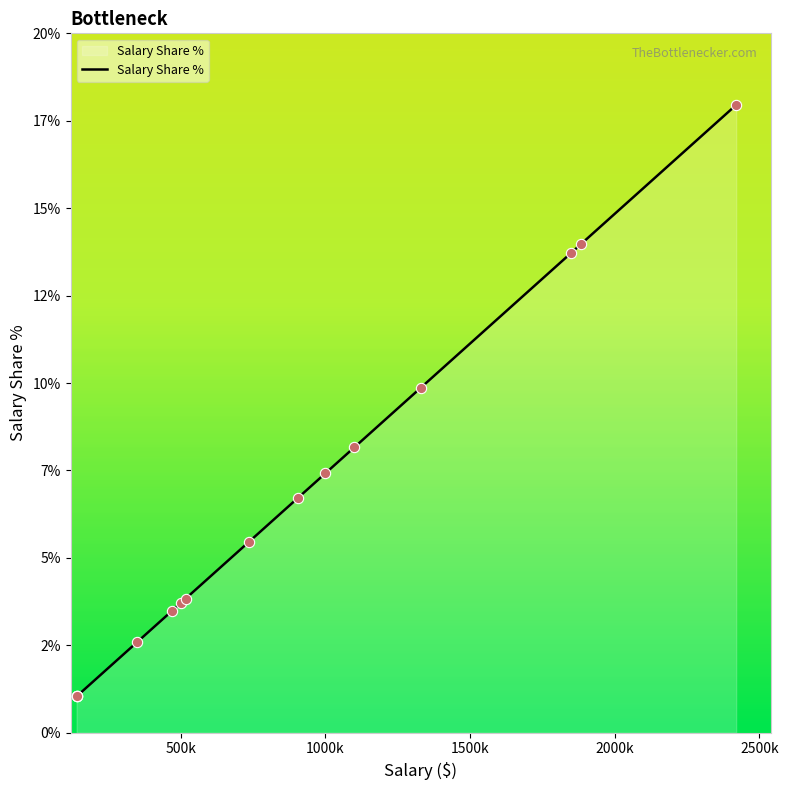

Approximately how many times larger is the value at 1100000 compared to 904000?

1.2